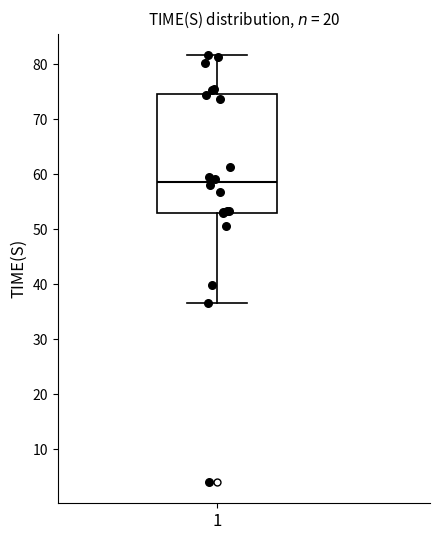

Transcribe this box plot: give where the median line is, the range the box spans, and where the two whiskers end, as read against the y-axis. The values are not printed on the chart, so give them approximately, as read against the axis.

median 59, box 53 to 75, whiskers 37 to 82